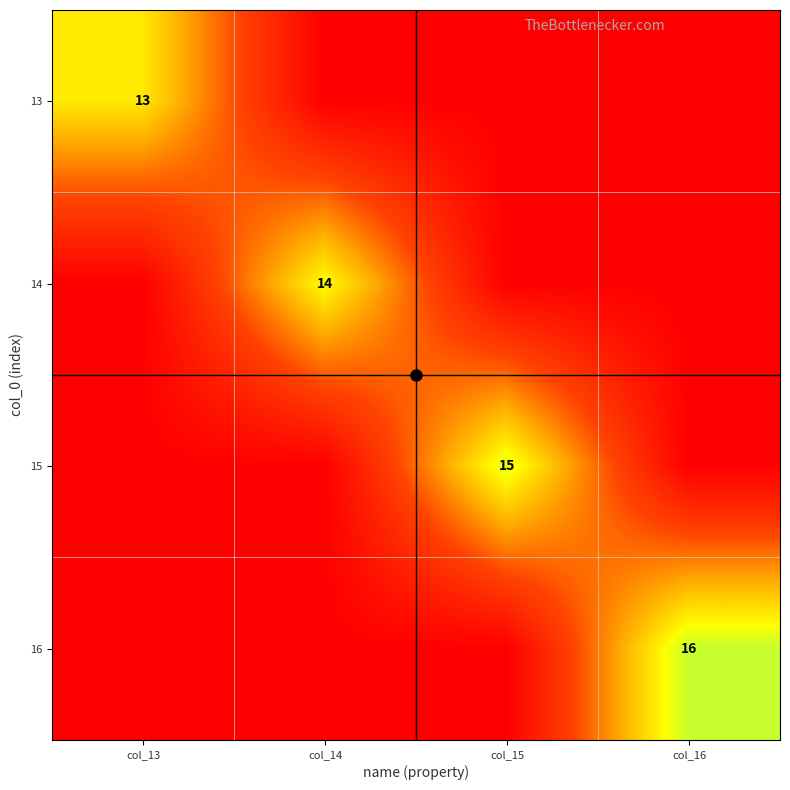

Which has a higher value, col_13 or col_15?

col_13